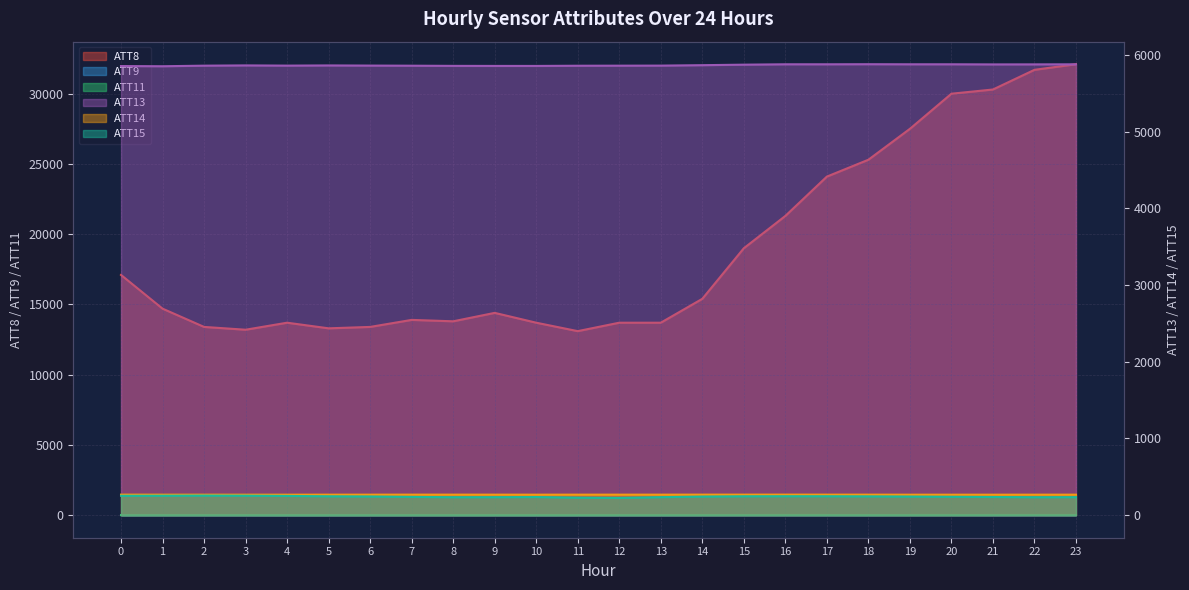

How many lines are shown in the chart?

6